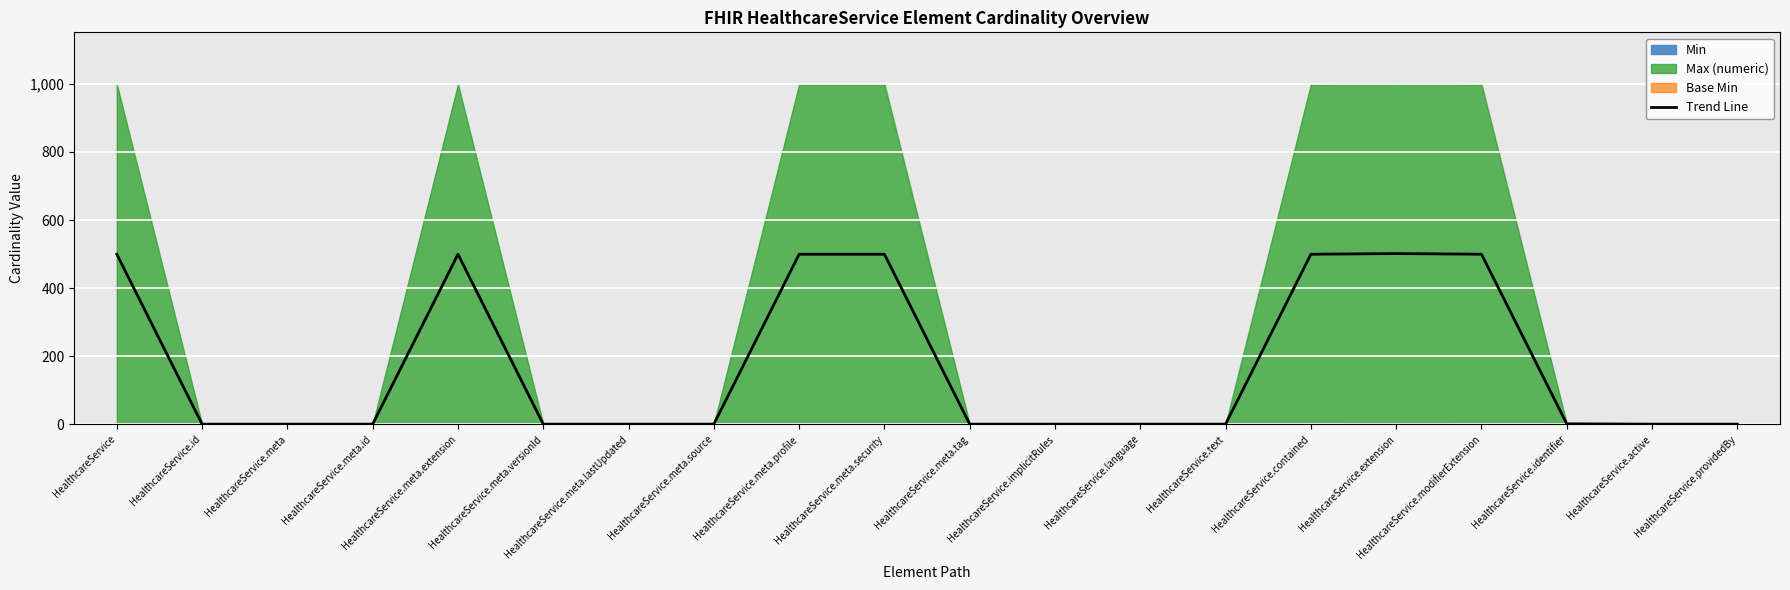

Which label corresponds to the smallest value in the chart?

HealthcareService.id